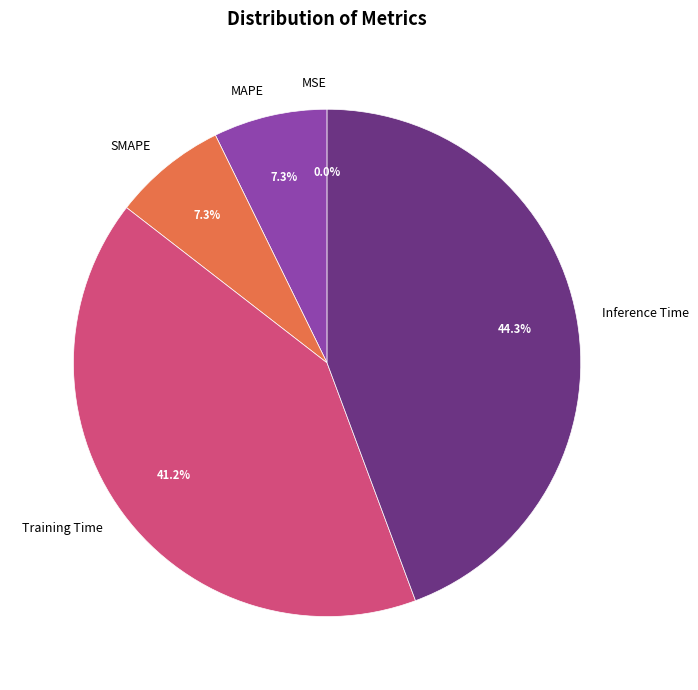

To the nearest percent, what is the difference between the largest and smallest slice percentages?

44%